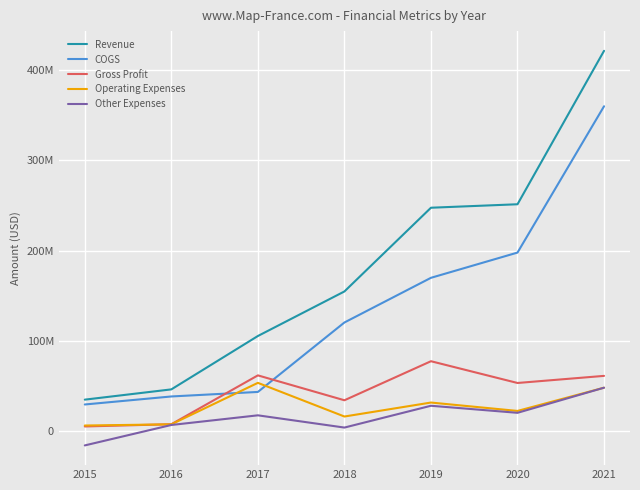

What are all the series names shown in the legend?

Revenue, COGS, Gross Profit, Operating Expenses, Other Expenses